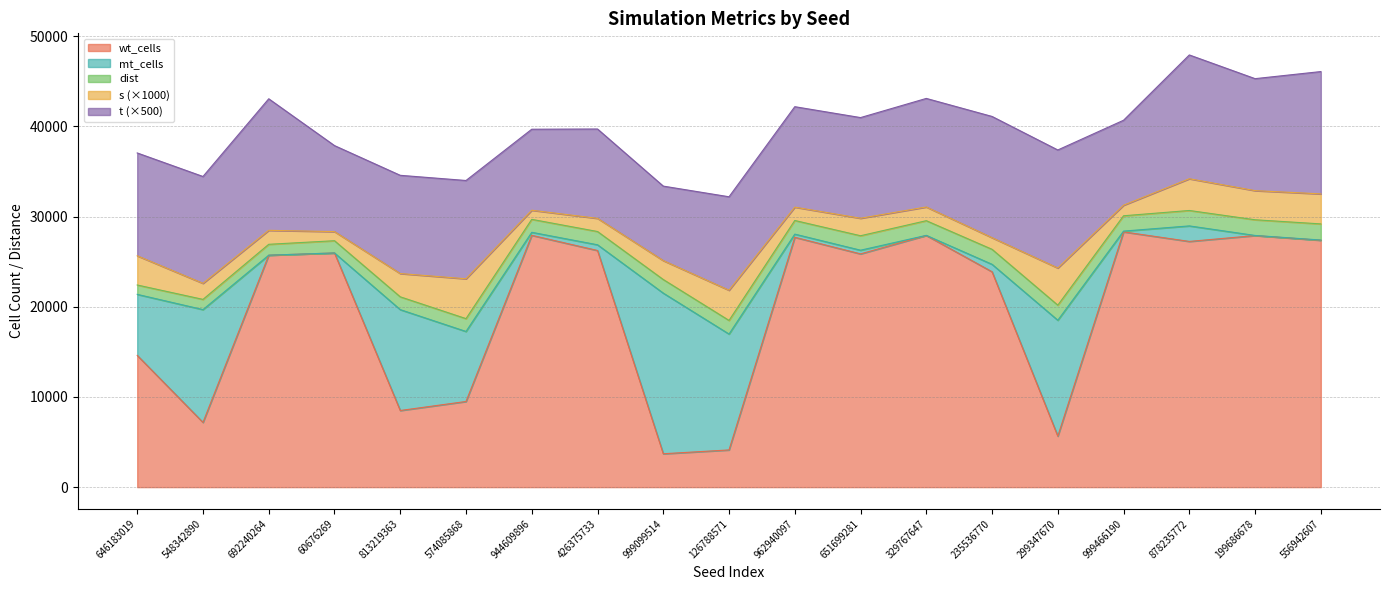

The value of s at 692240264 is 1.6. True or false?

True